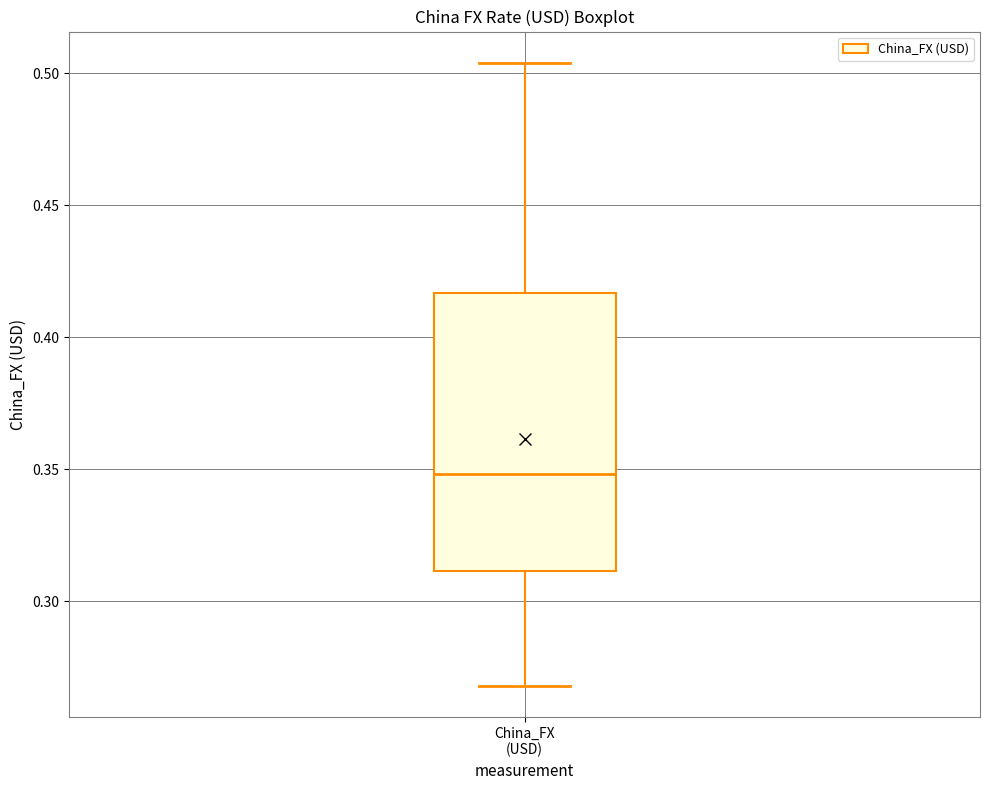

Read this box plot against the y-axis: the position of the median line, the range covered by the box, and the ends of both whiskers. The values are not printed on the chart, so give them approximately, as read against the axis.

median 0.350, box 0.310 to 0.415, whiskers 0.270 to 0.505